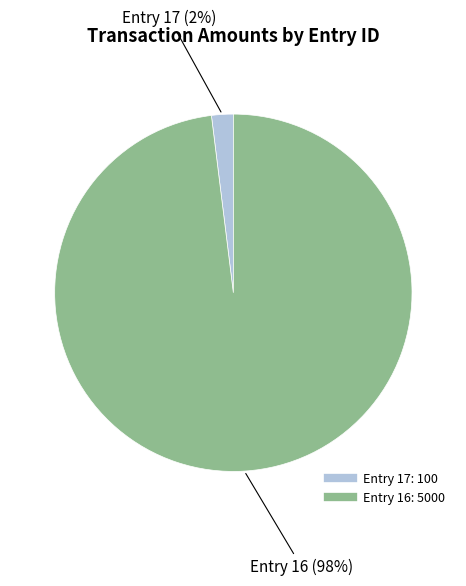

To the nearest percent, what is the average slice percentage?

50%